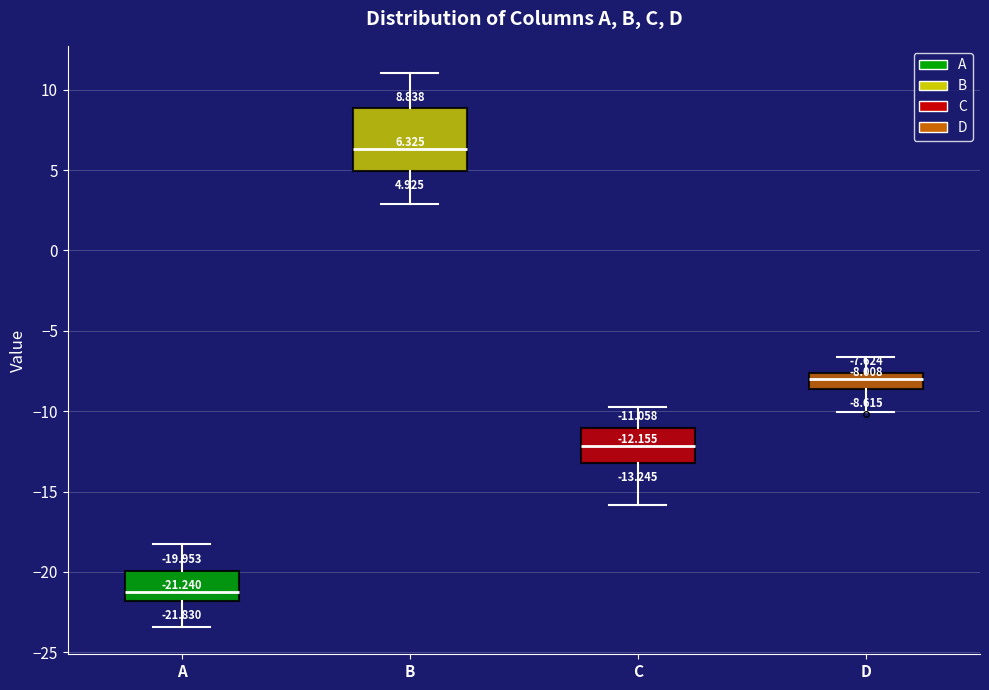

Comparing the boxes themselves (not the whiskers), which one is the tallest?

B